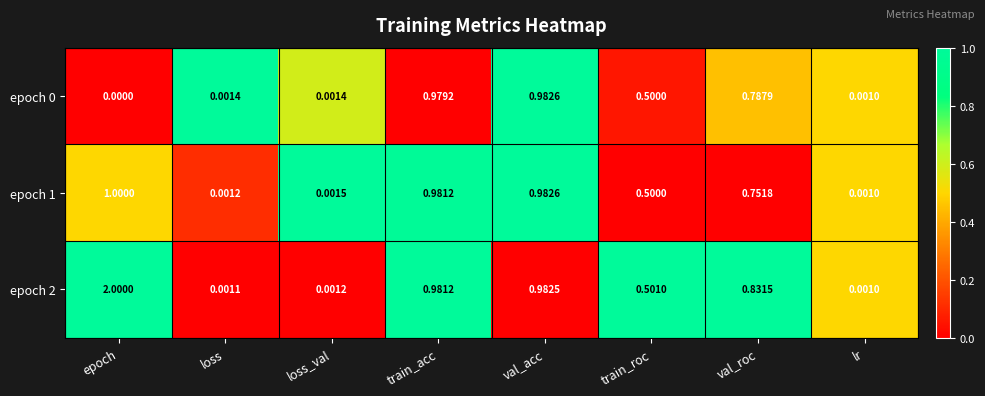

Is the value of epoch 1 at train_acc greater than the value of epoch 2 at loss_val?

Yes